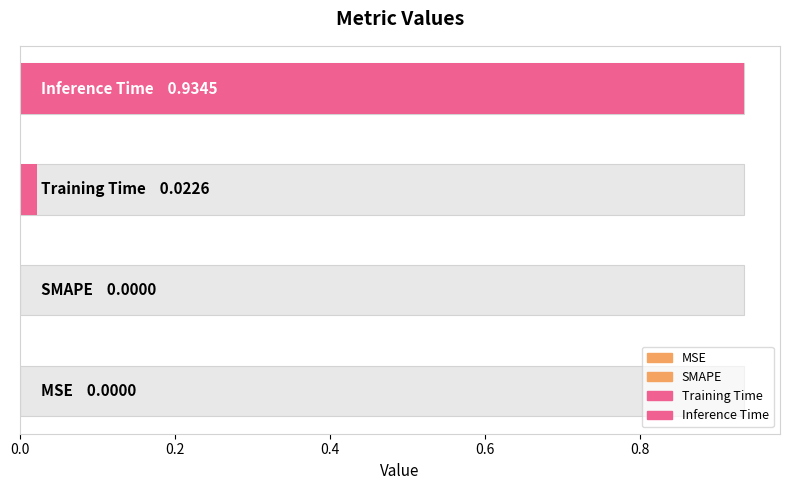

Is it true that the value at SMAPE is 0.0?

True